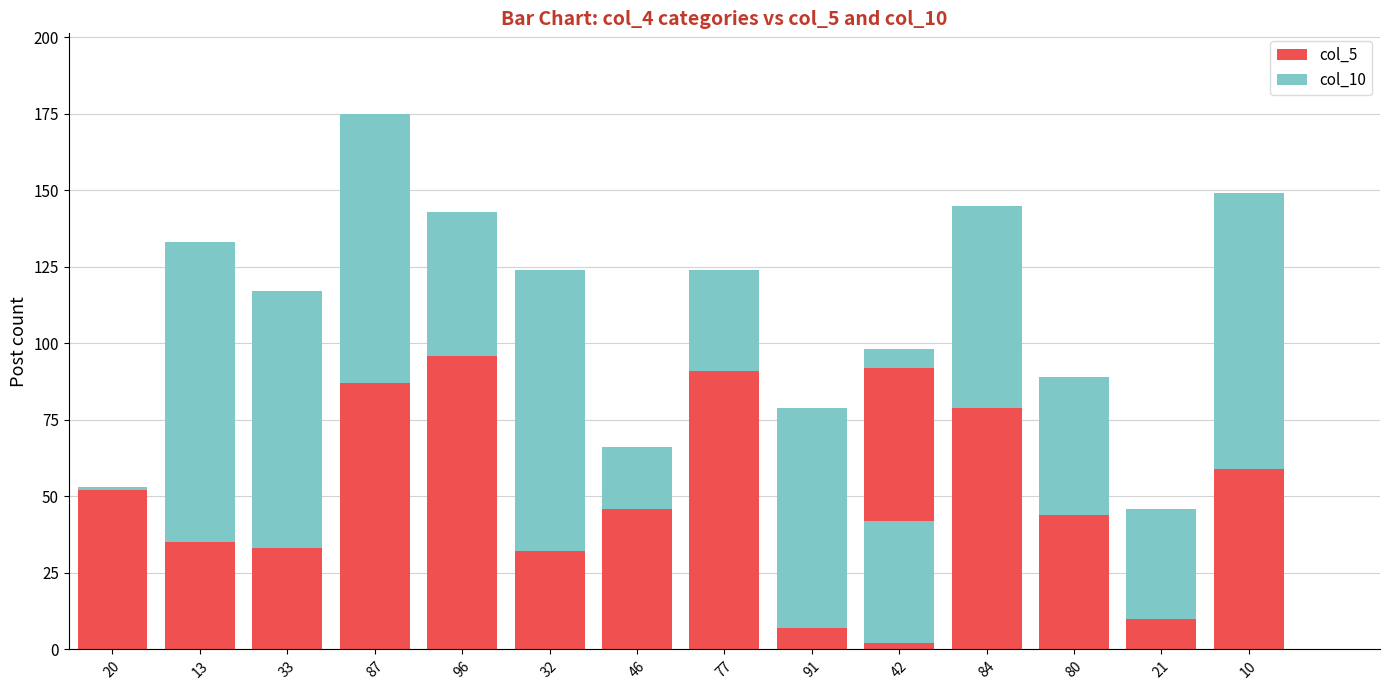

Is the value of col_10 at 21 greater than the value of col_5 at 13?

Yes